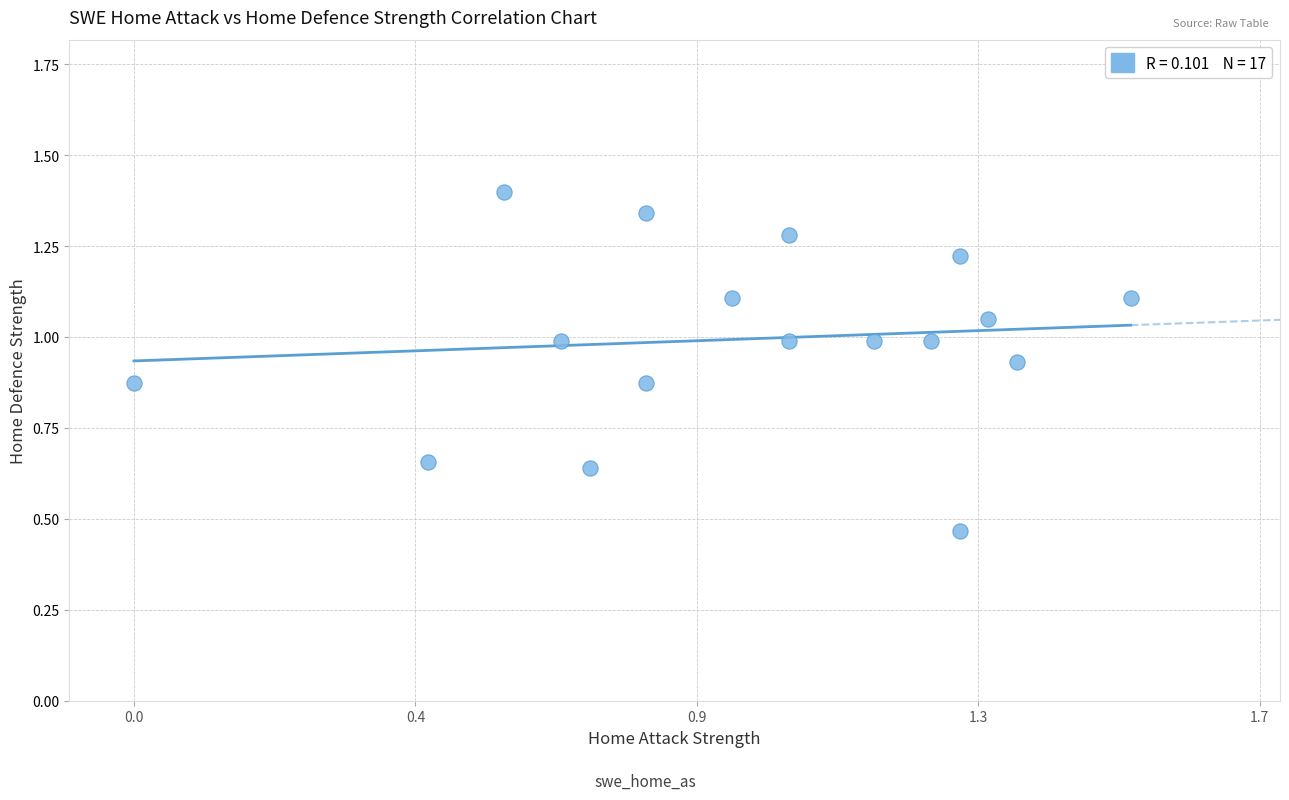

What is the range of X values (max minus min)?

1.5